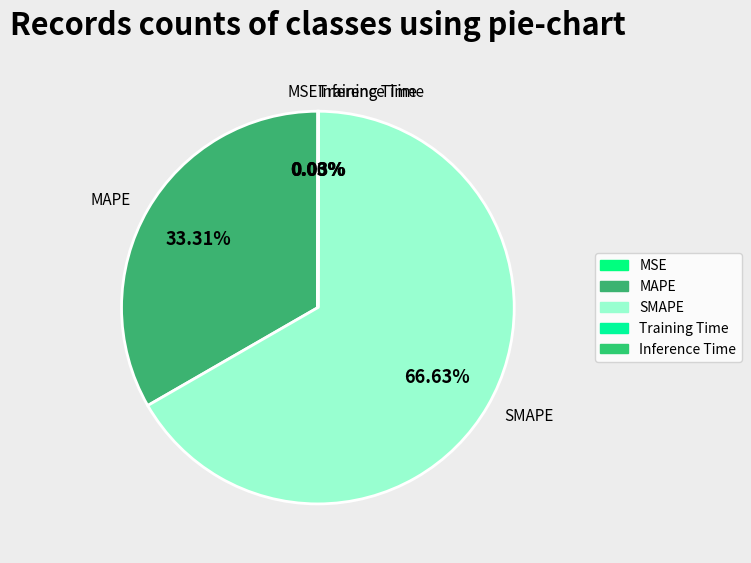

To the nearest percent, what percentage of the pie is MAPE?

33%